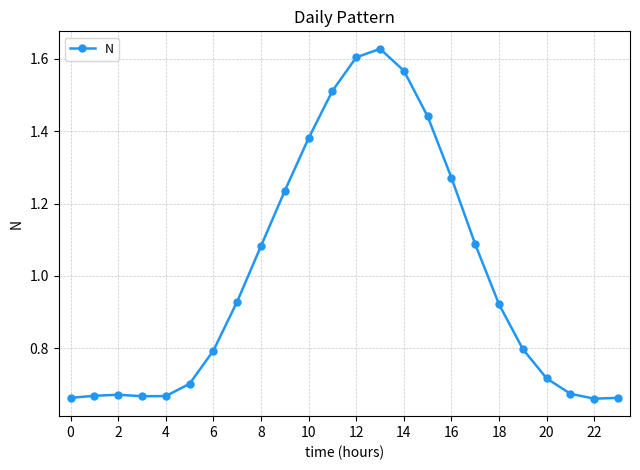

What is the difference between the maximum and second lowest values?

1.0